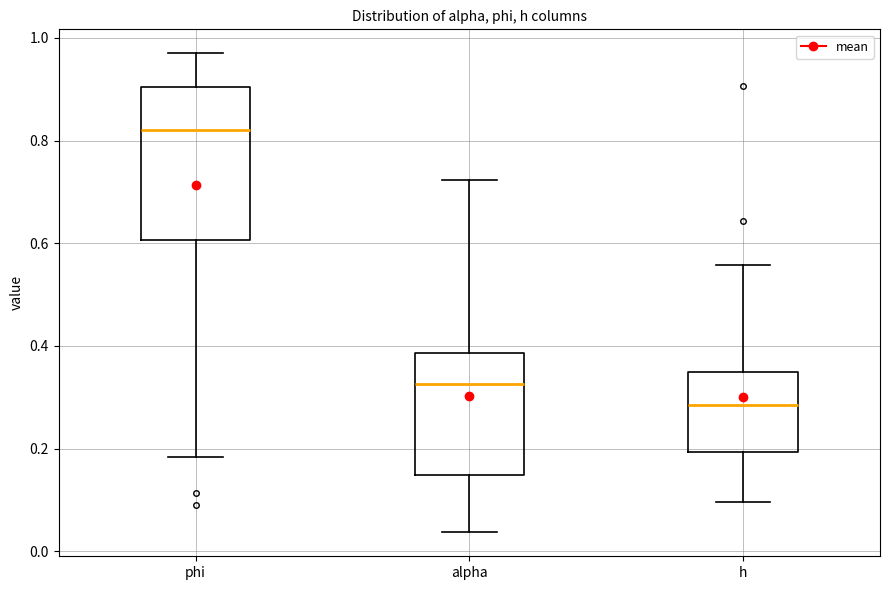

Where is the lower edge of the box for alpha on the y-axis? The values are not printed on the chart, so give them approximately, as read against the axis.

0.14